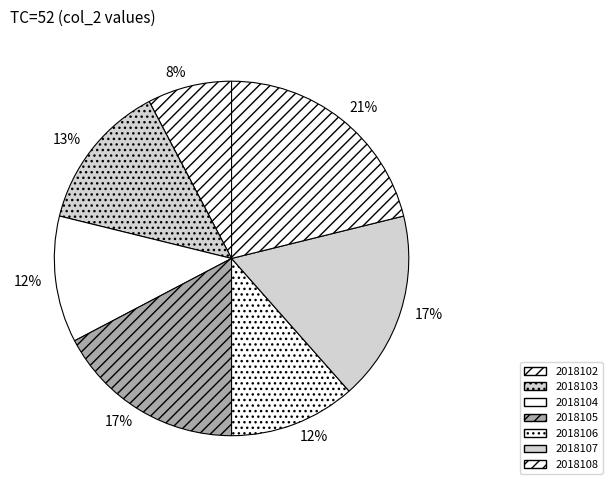

What is the change in value from 2018103 to 2018107?

+2